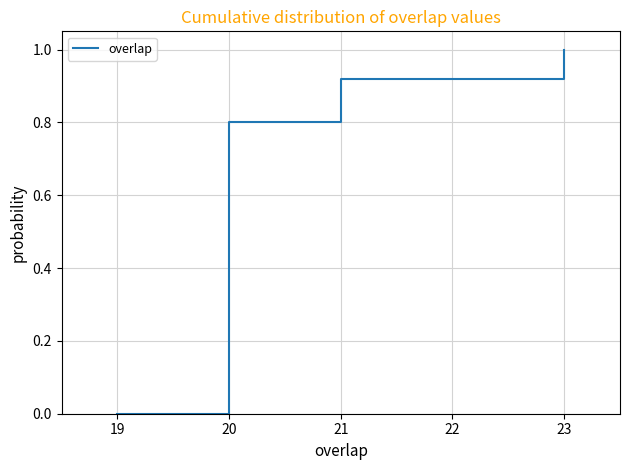

Read the value at 23.

1.0